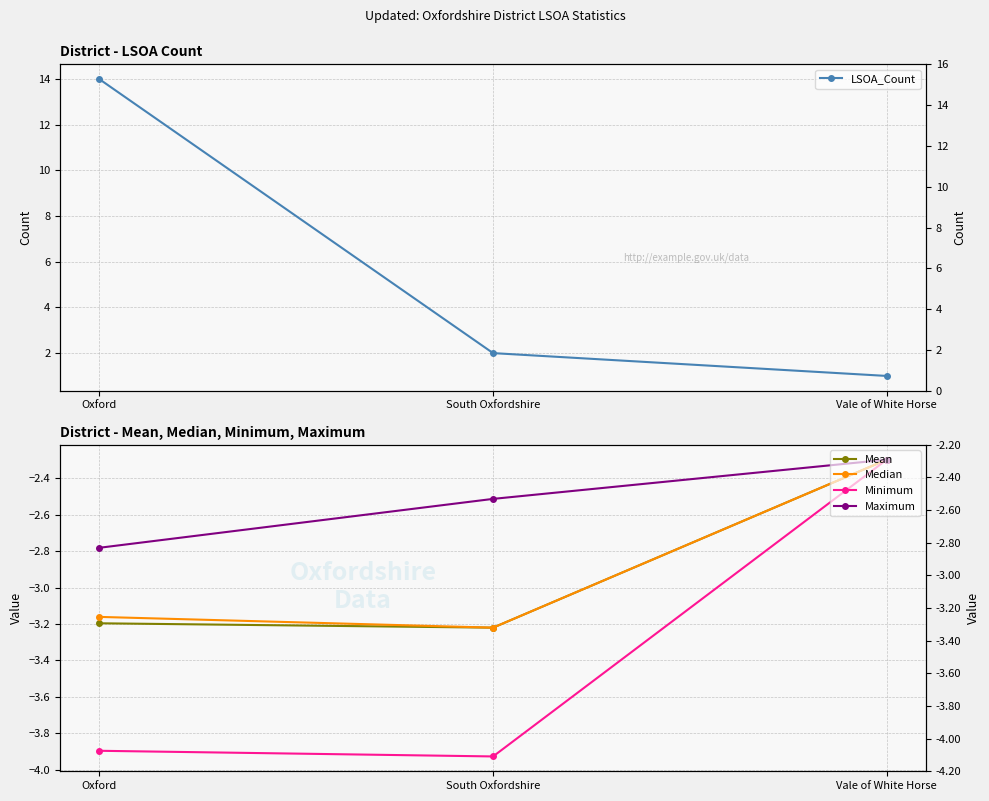

Which category has the highest value in the Mean series?

Vale of White Horse